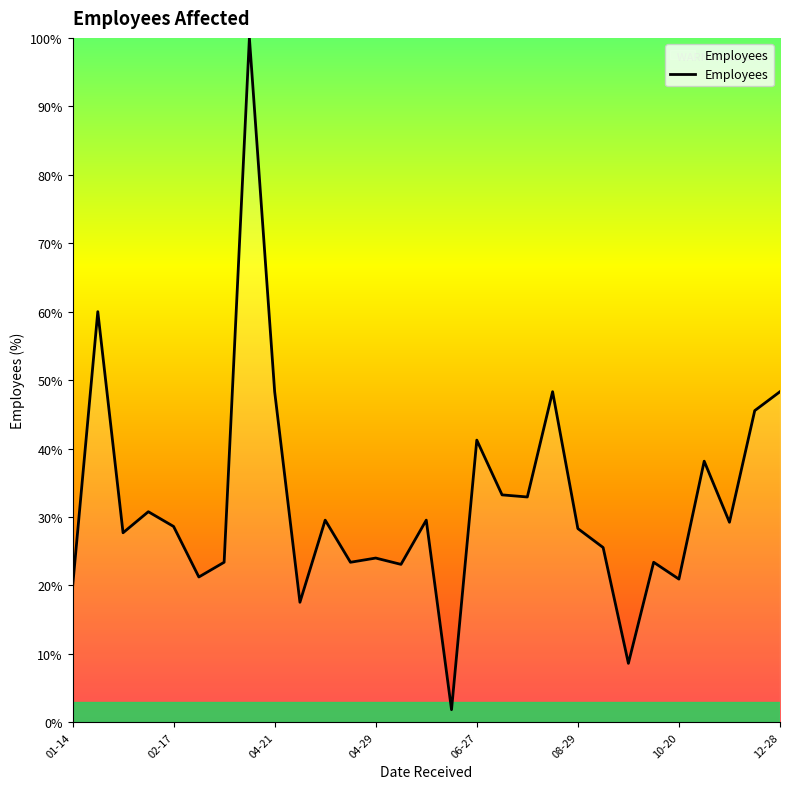

What is the difference between the maximum and minimum values?

98.2